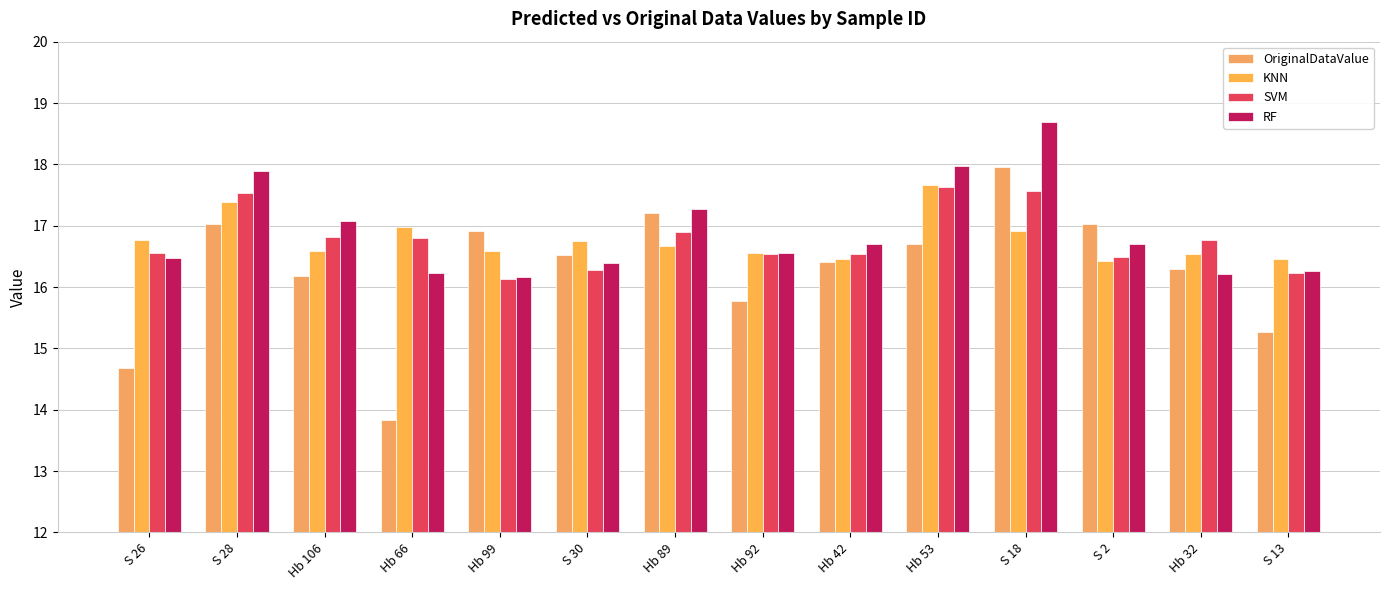

How many categories are shown in the chart?

14